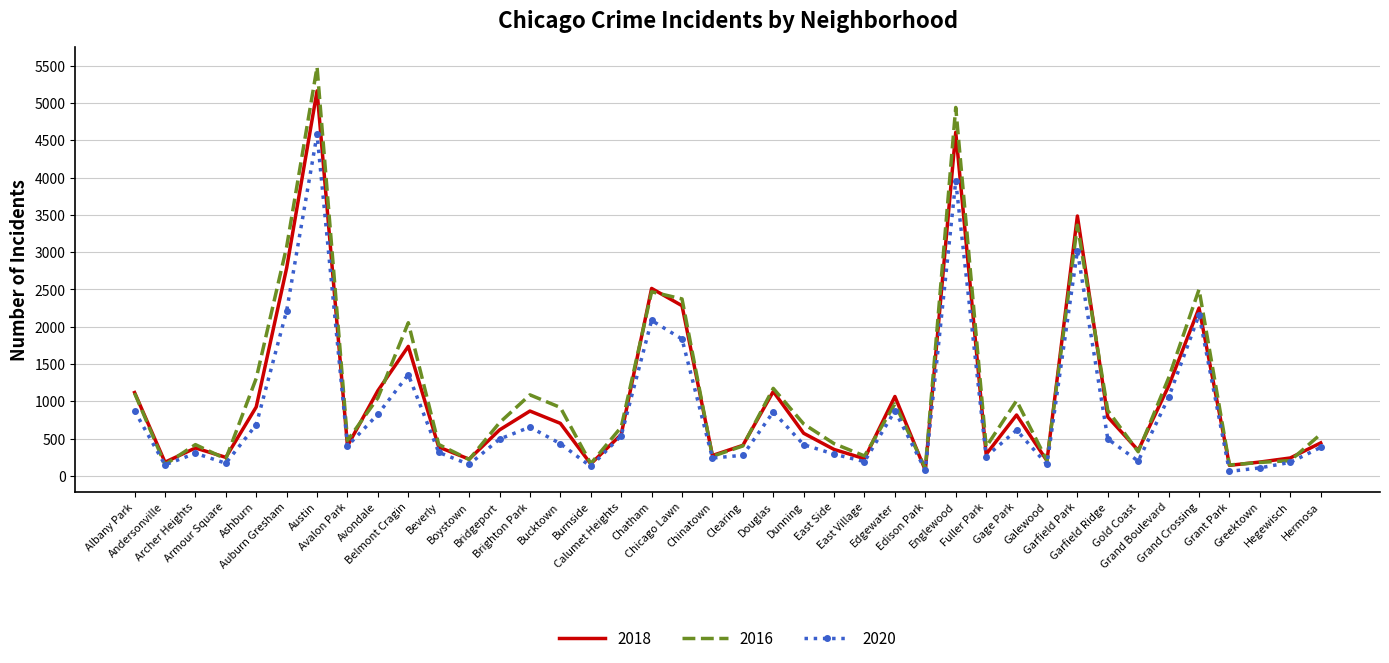

Which series has the widest spread of values?

2016